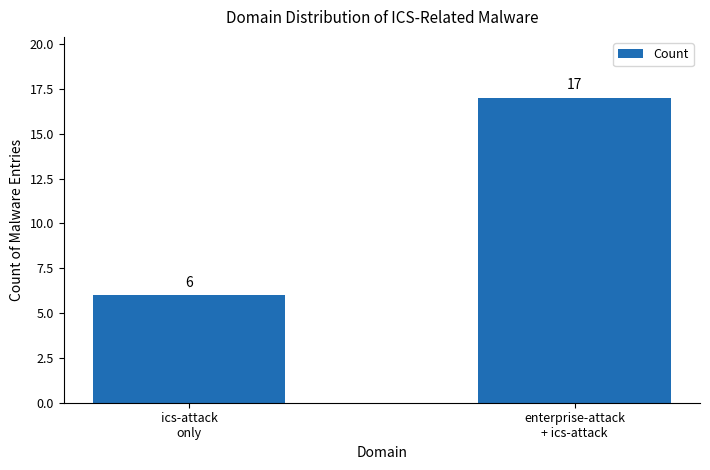

What is the greatest value displayed?

17